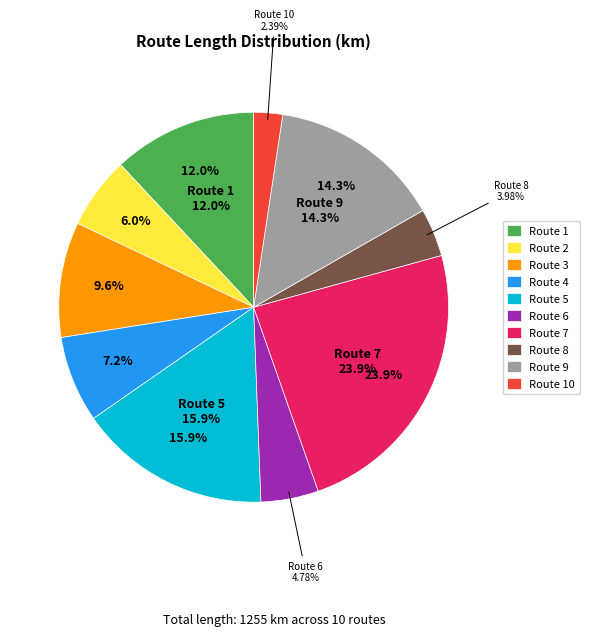

What portion of the pie excludes 5?

84.1%